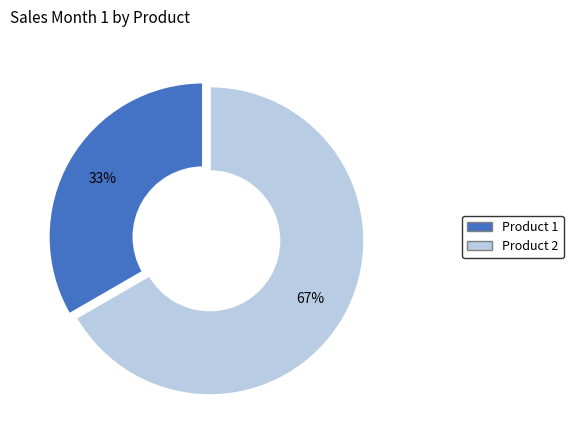

Approximately how many times larger is the value at Product 1 compared to Product 2?

0.5